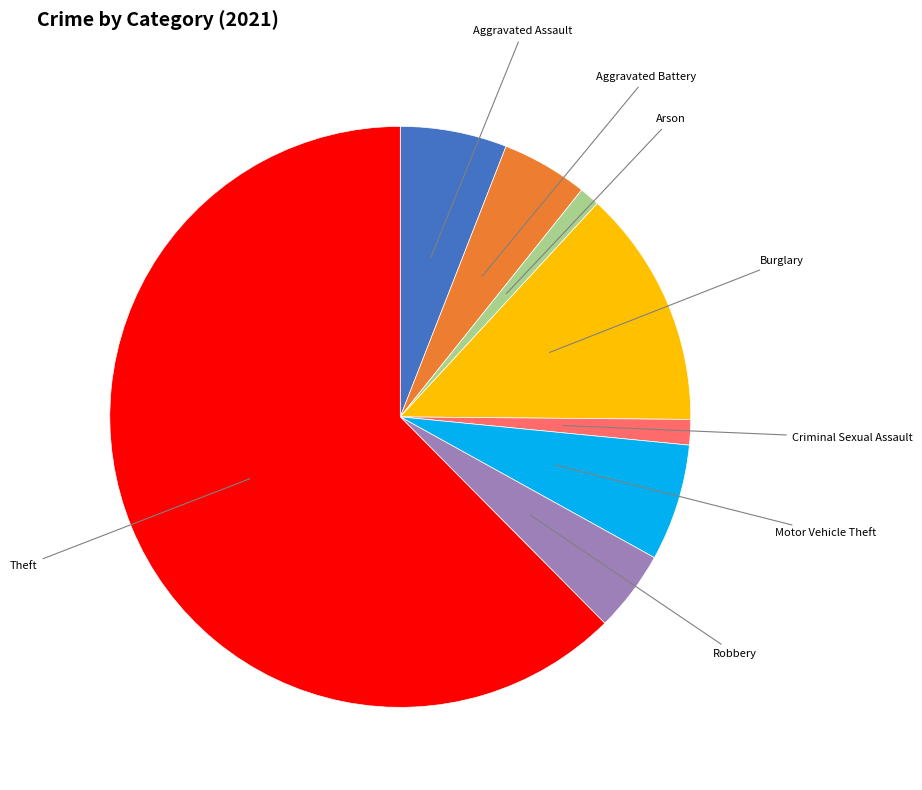

How many slices are in this pie chart?

8